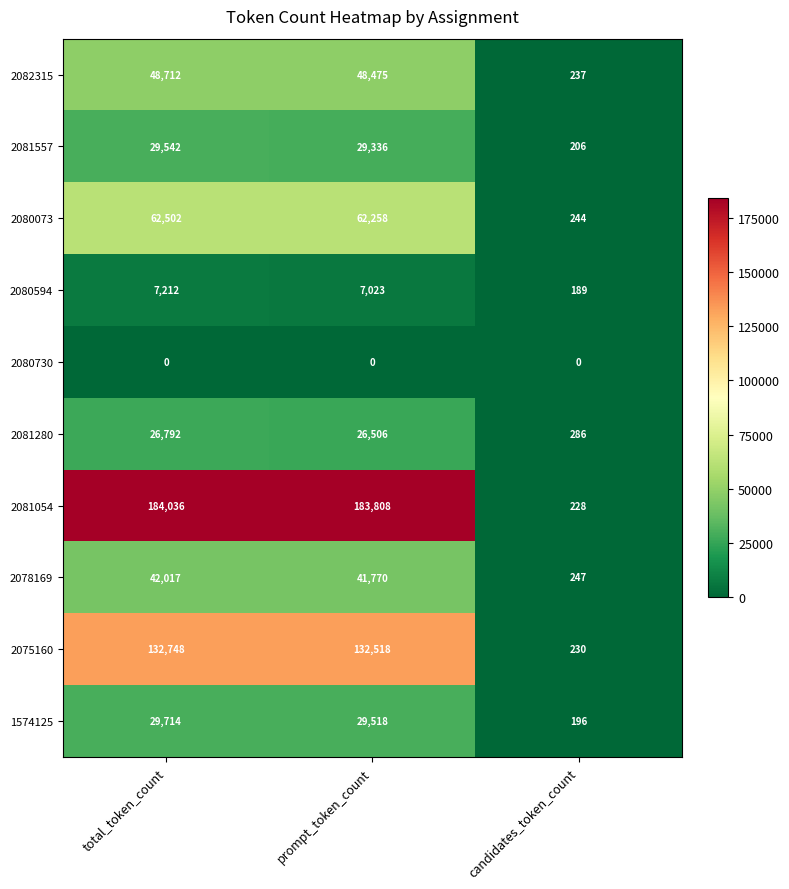

What is the greatest value displayed?

184036